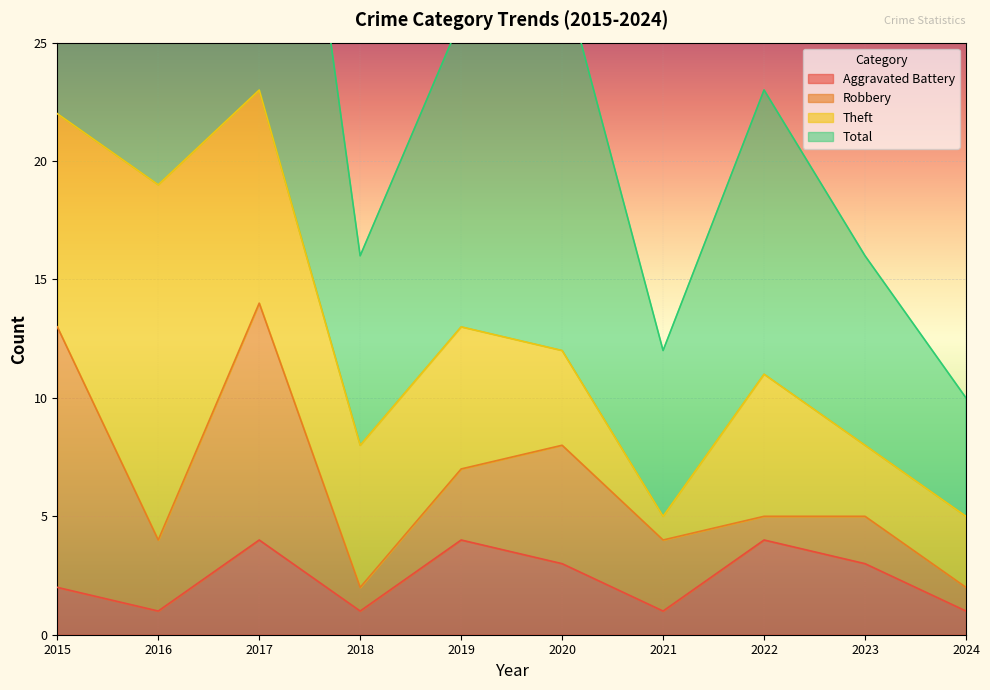

What is the sum of the Total values at 2024 and 2020?

38